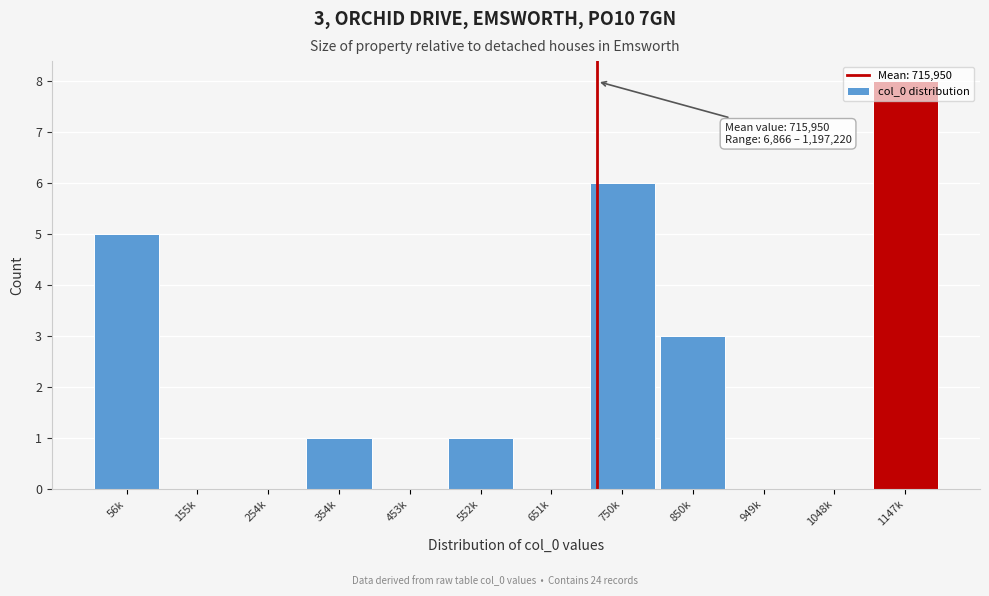

What is the approximate value at 750k?

6